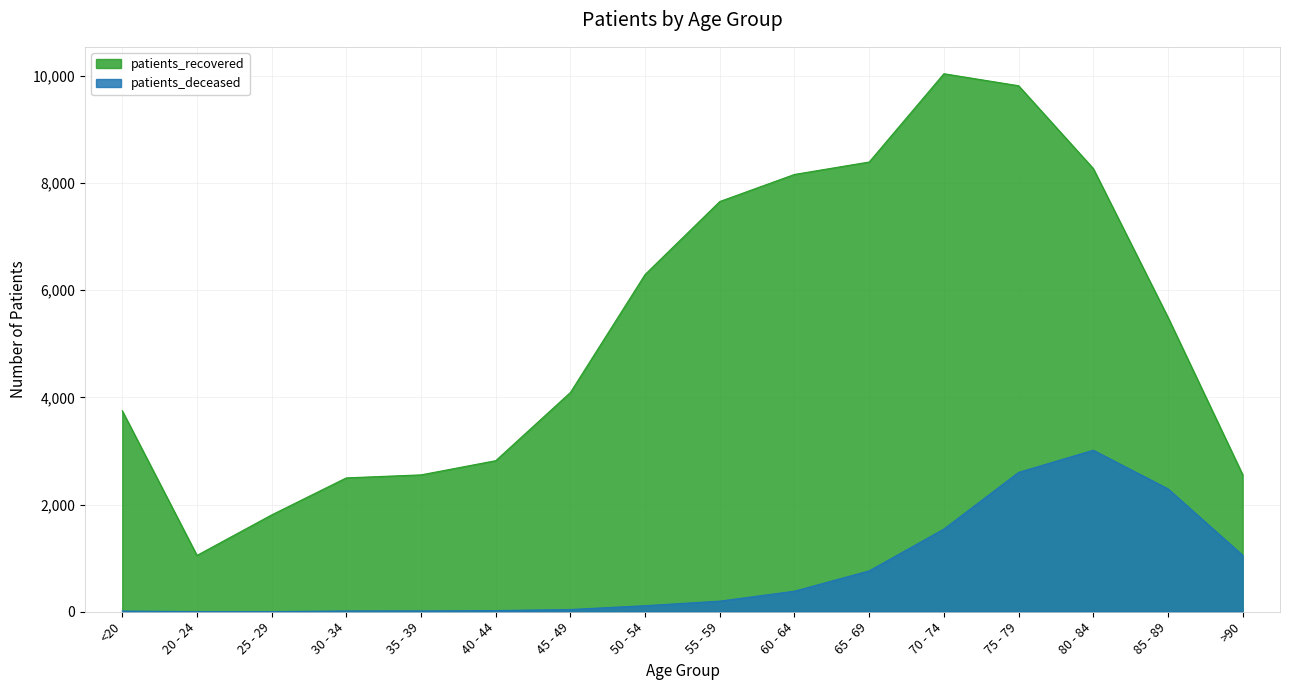

In patients_recovered, how many points are lower than both neighbors (excluding endpoints)?

1